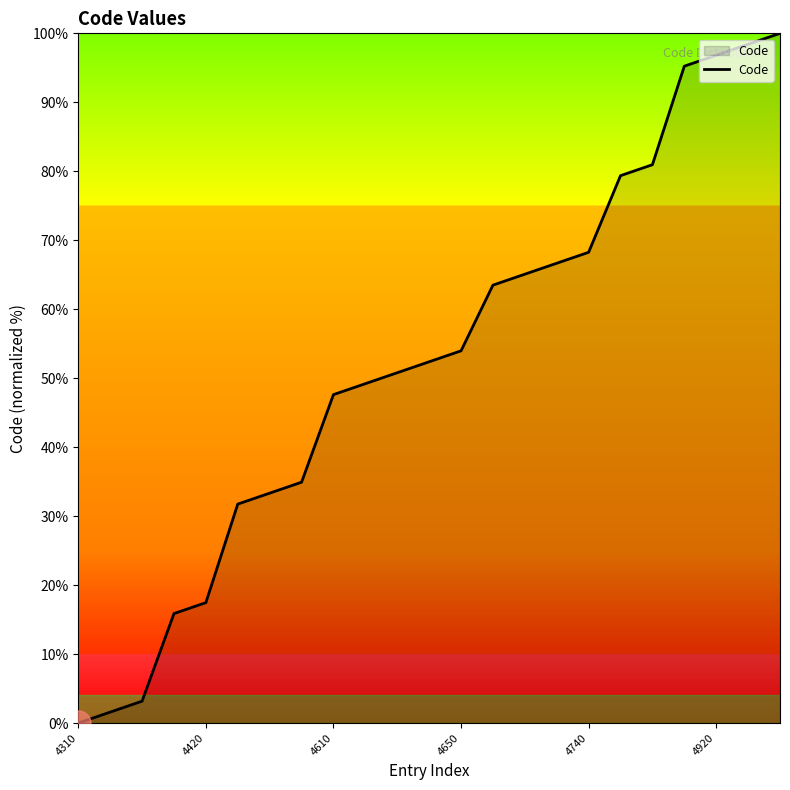

What is the greatest value displayed?

100.0